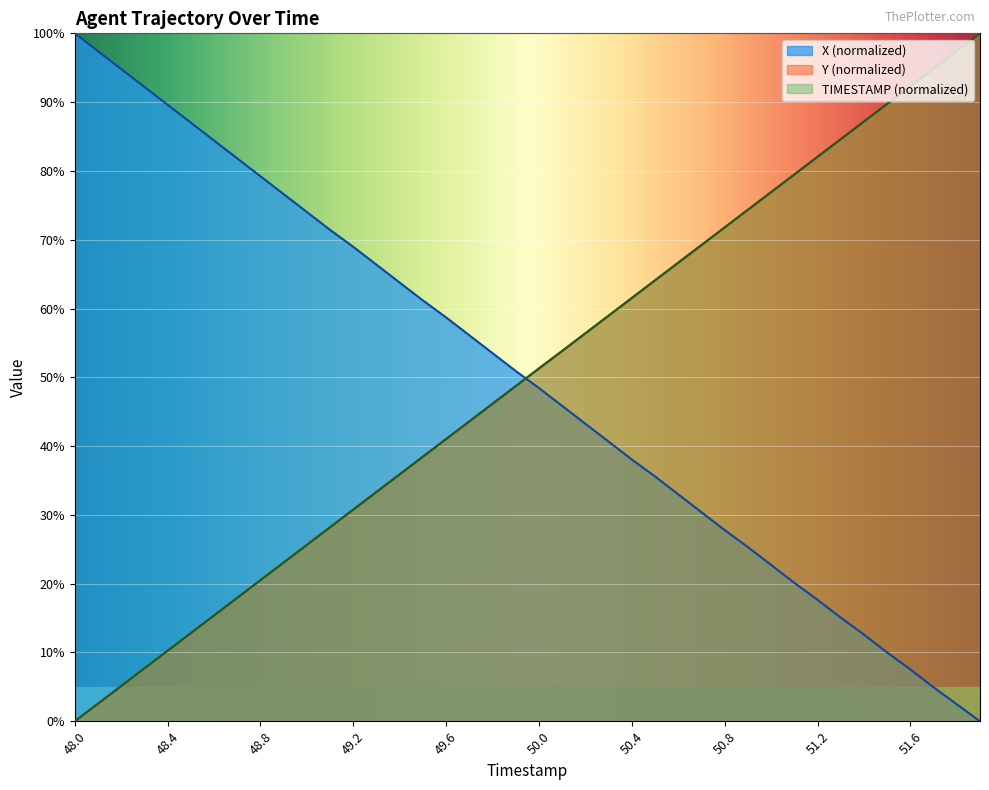

Is it true that X equals 71.6 at 49.9?

False